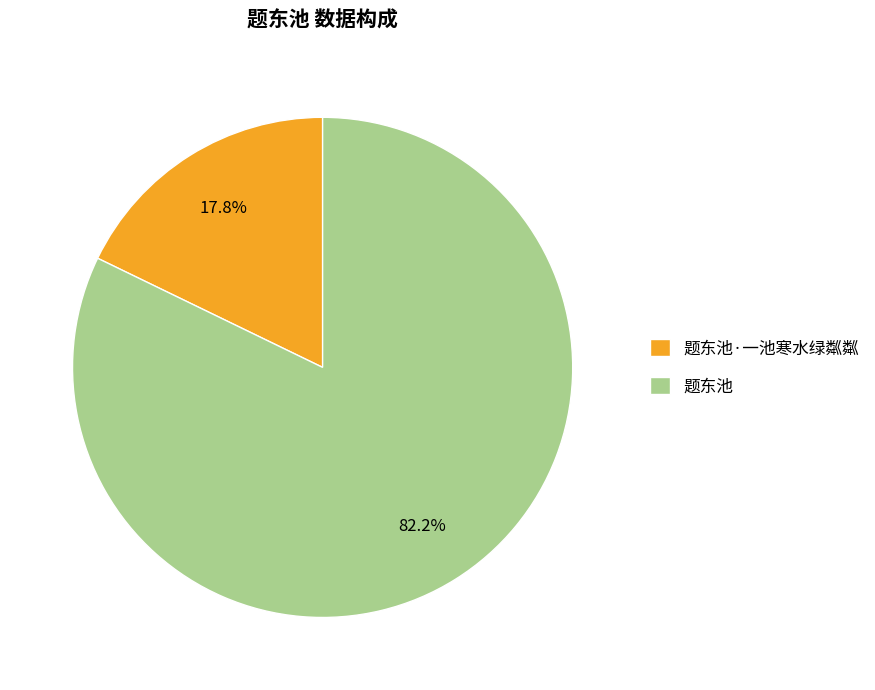

The 题东池·一池寒水绿粼粼 slice represents 18% of the pie. True or false?

True